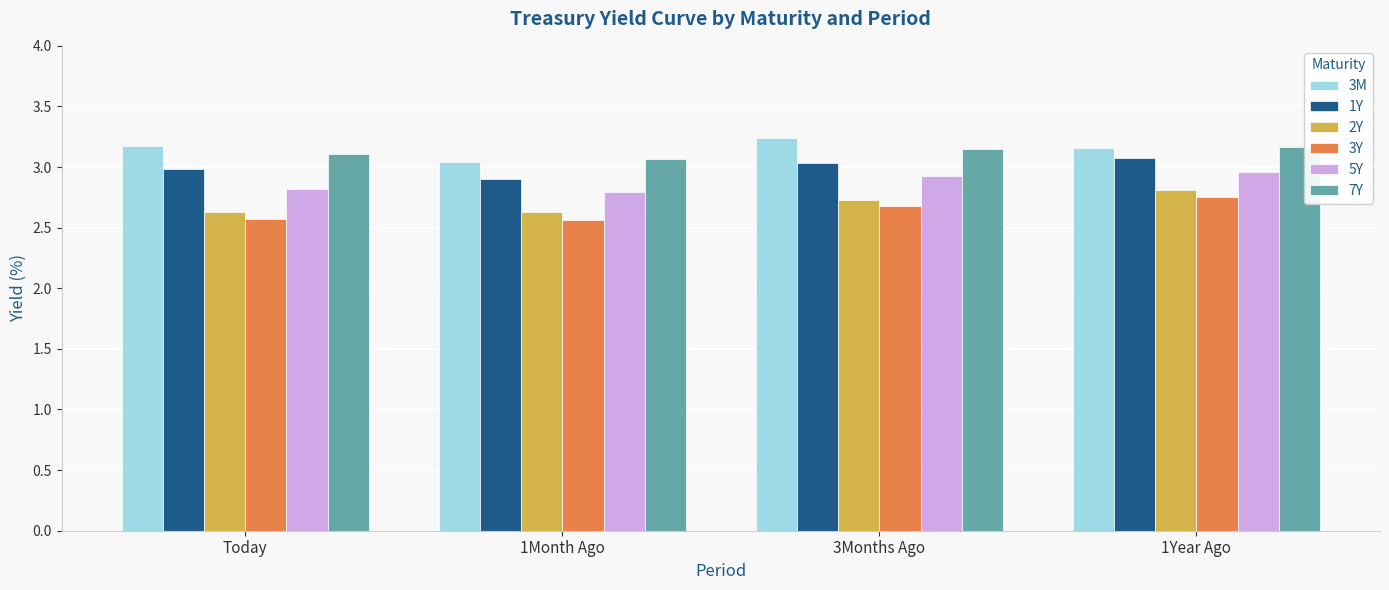

What is the maximum value for 1Y?

3.1